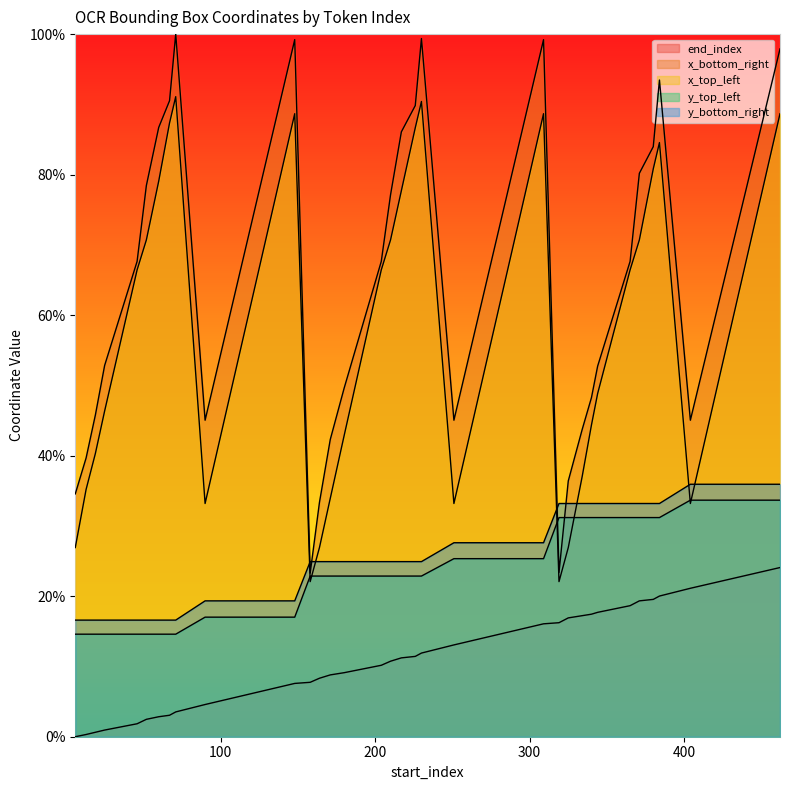

Between 13 and 251, which series saw the biggest shift?

end_index